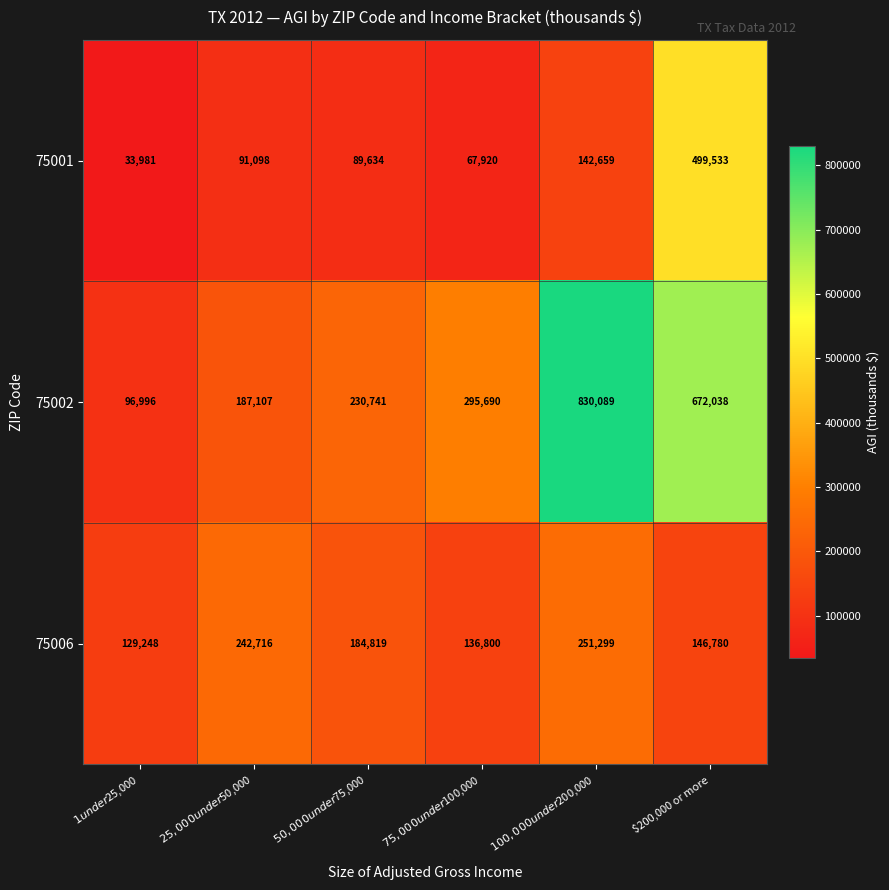

What is the minimum value shown in the chart?

33981